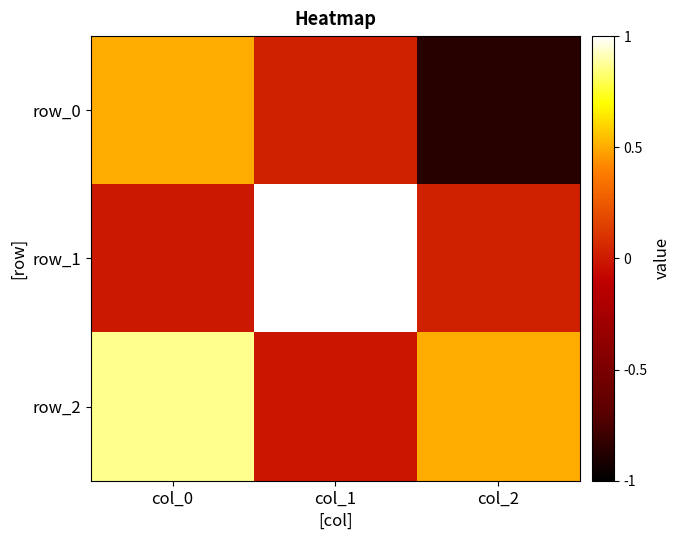

Which series has the largest total across all categories?

row_2